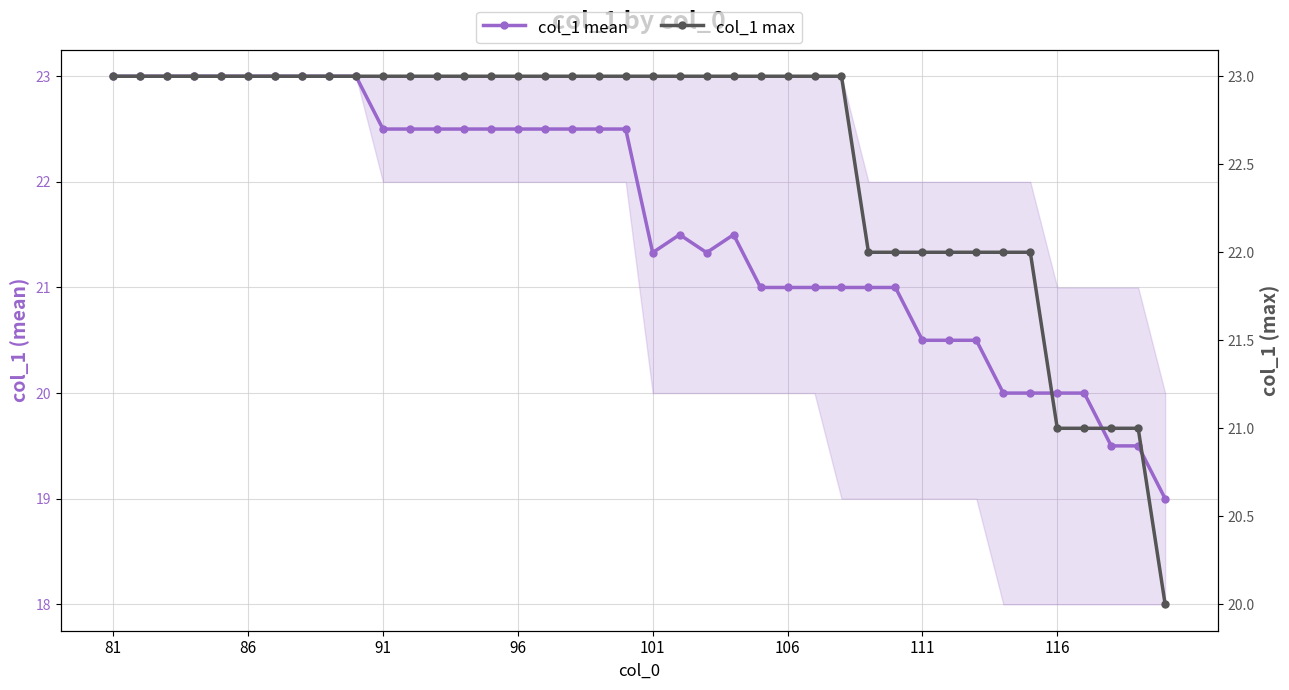

How many data points in col_1 mean are less than 22?

20